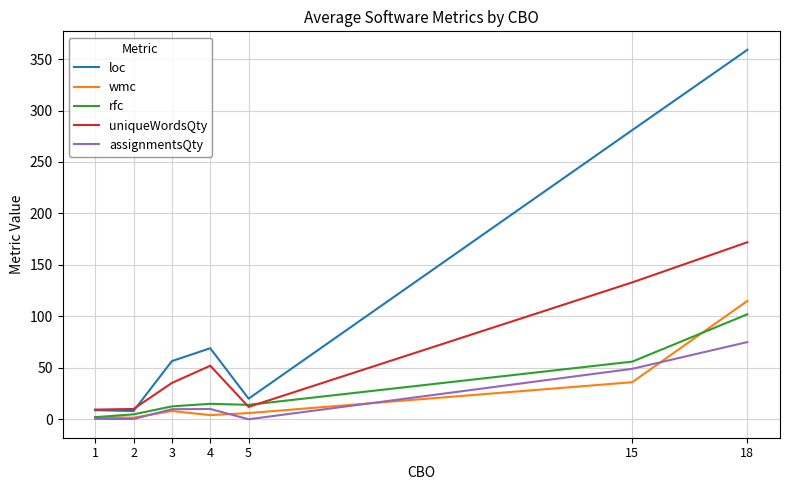

At which category is the sum across all series the highest?

18